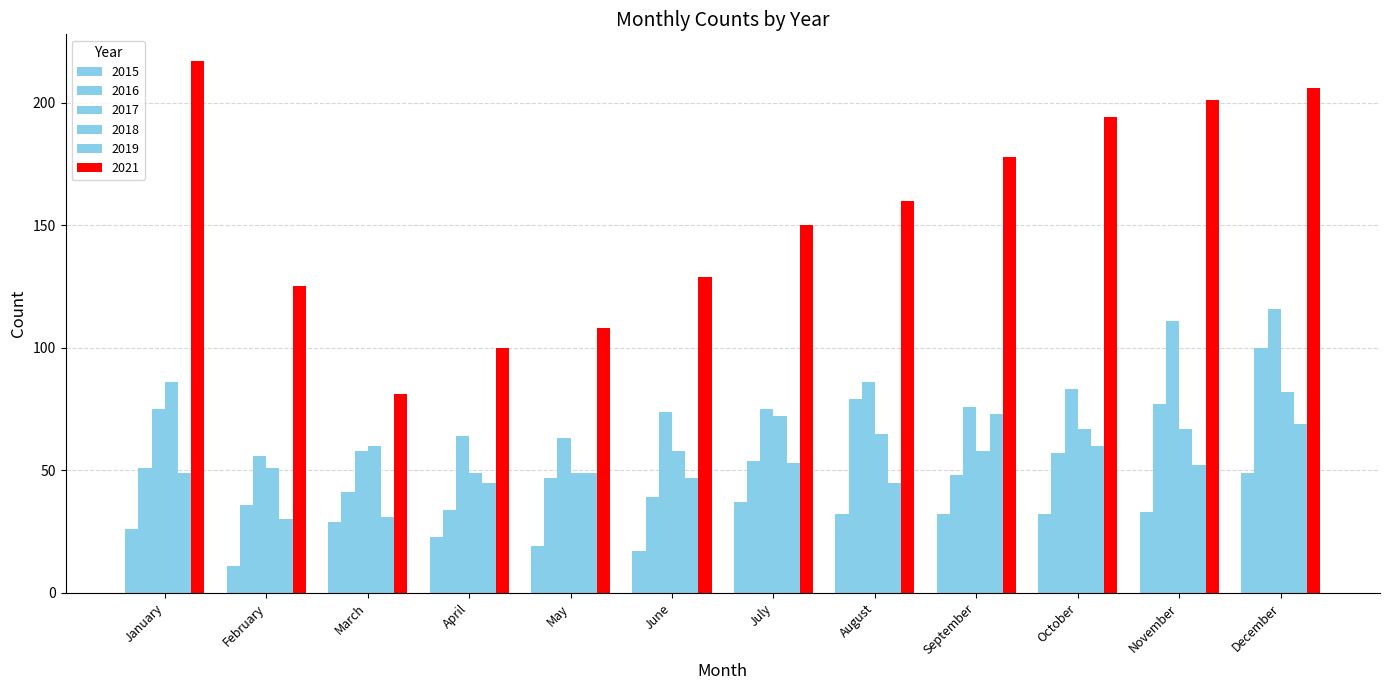

At October, list the series in order from smallest to largest.

2015, 2016, 2019, 2018, 2017, 2021